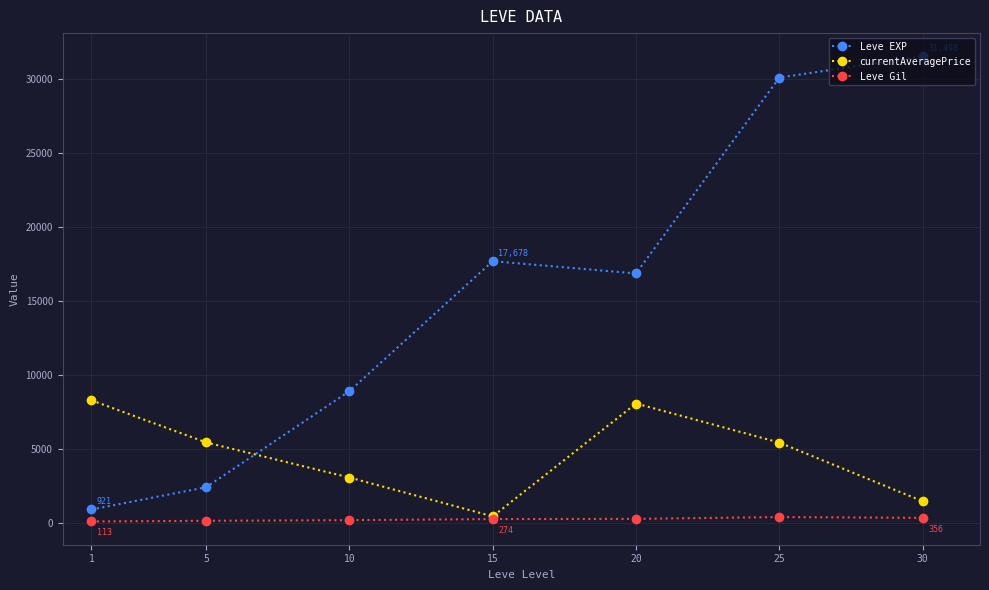

The value of currentAveragePrice at 5 is 5447. True or false?

True